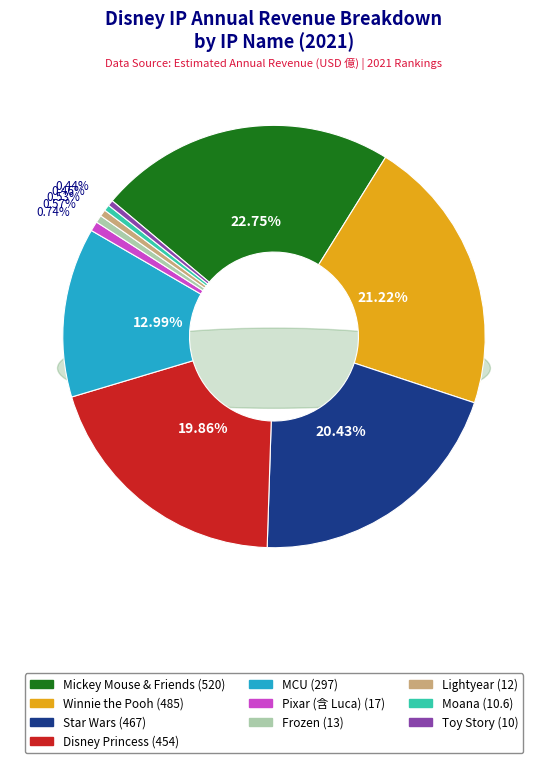

Does any single category account for the majority?

No